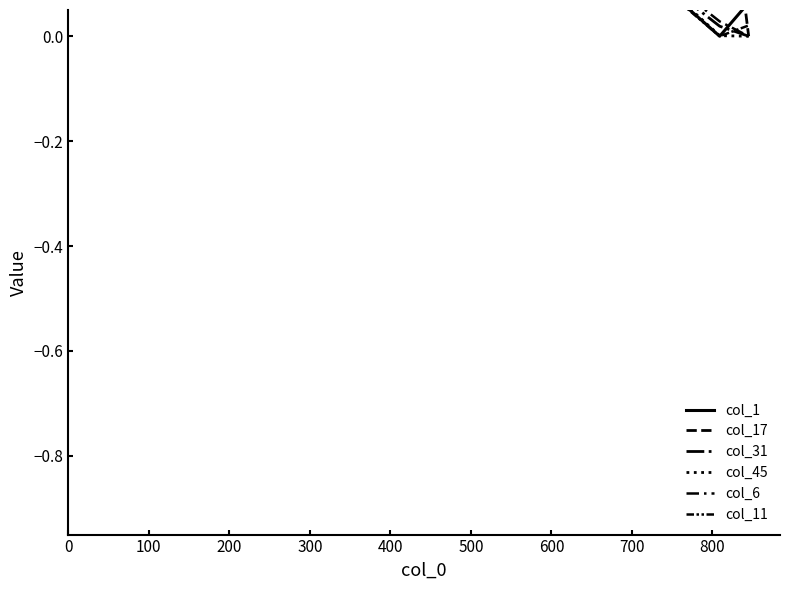

True or false: col_17 and col_1 intersect in this chart.

True